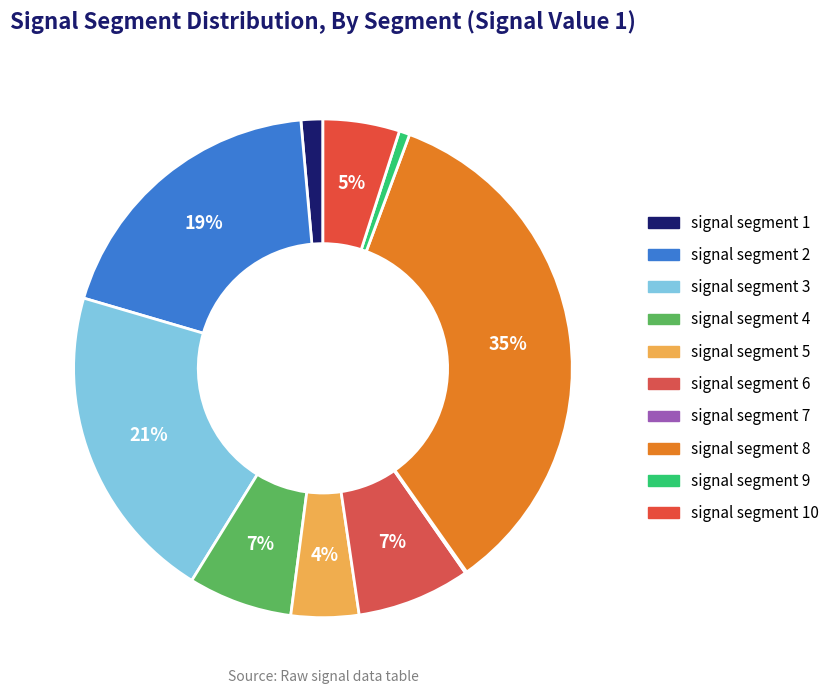

To the nearest percent, what is the difference between the largest and smallest slice percentages?

34%